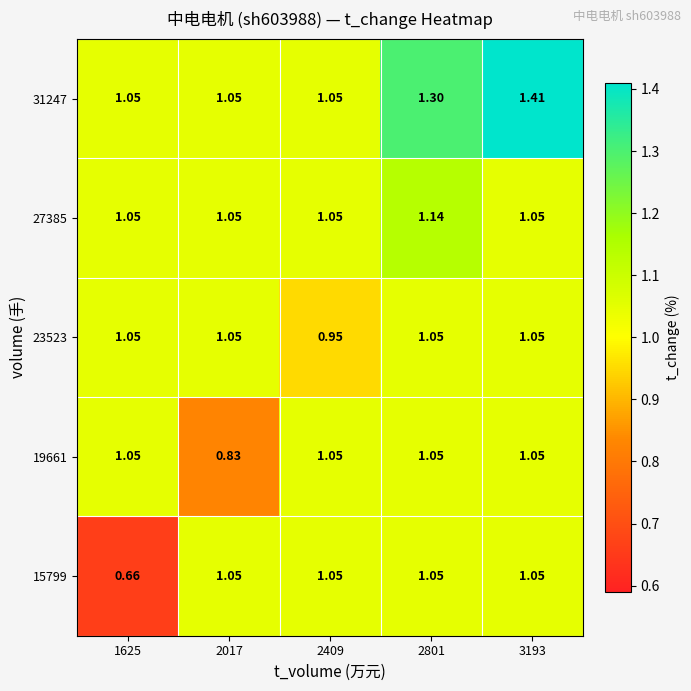

At 1625, list the series in order from smallest to largest.

15799, 19661, 23523, 27385, 31247